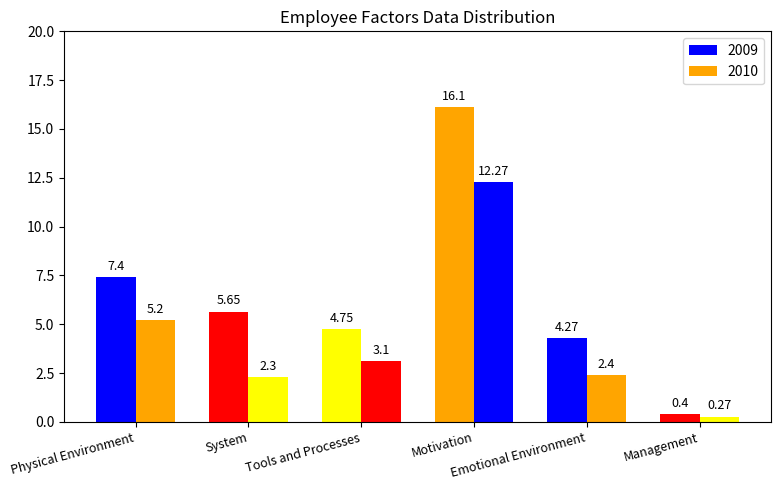

Which label corresponds to the largest value in the chart?

Motivation